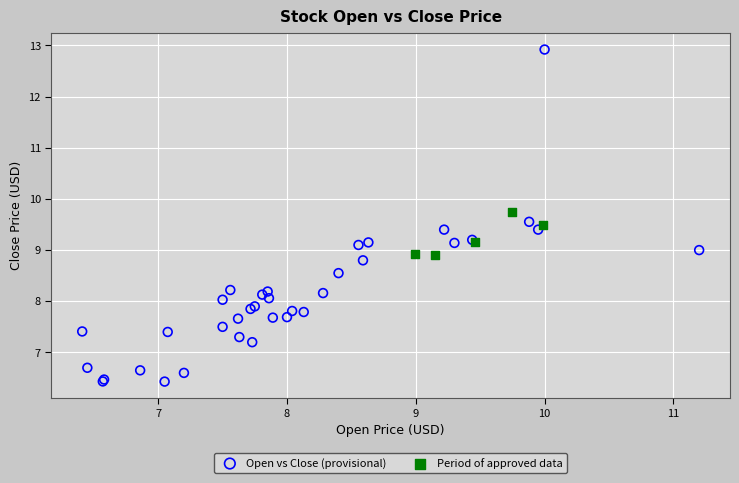

What are all the series names shown in the legend?

Open vs Close (provisional), Period of approved data